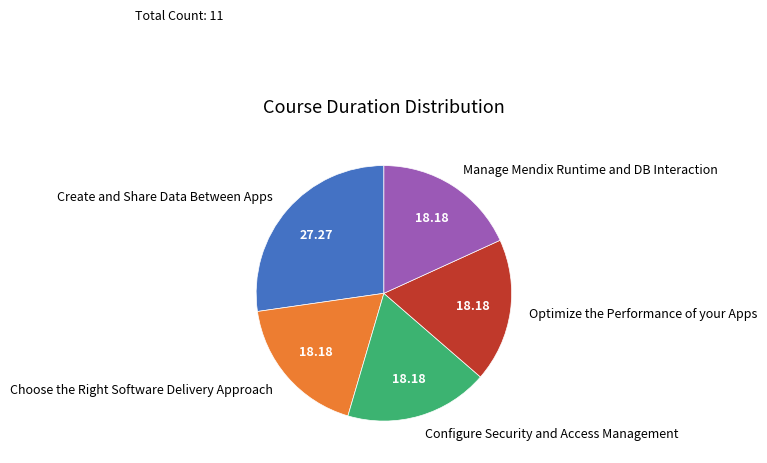

Approximately how many times larger is the value at Configure Security and Access Management compared to Create and Share Data Between Apps?

0.7